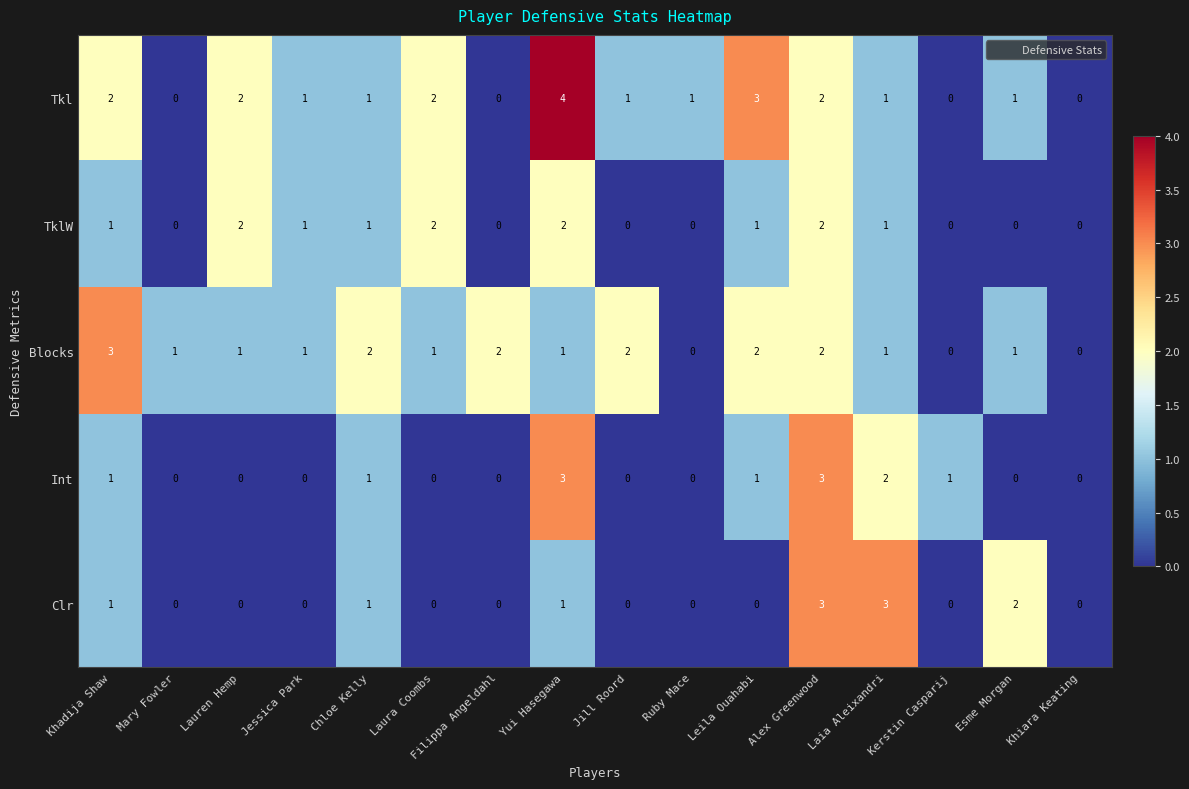

What is the difference between the Tkl values at Mary Fowler and Yui Hasegawa?

4